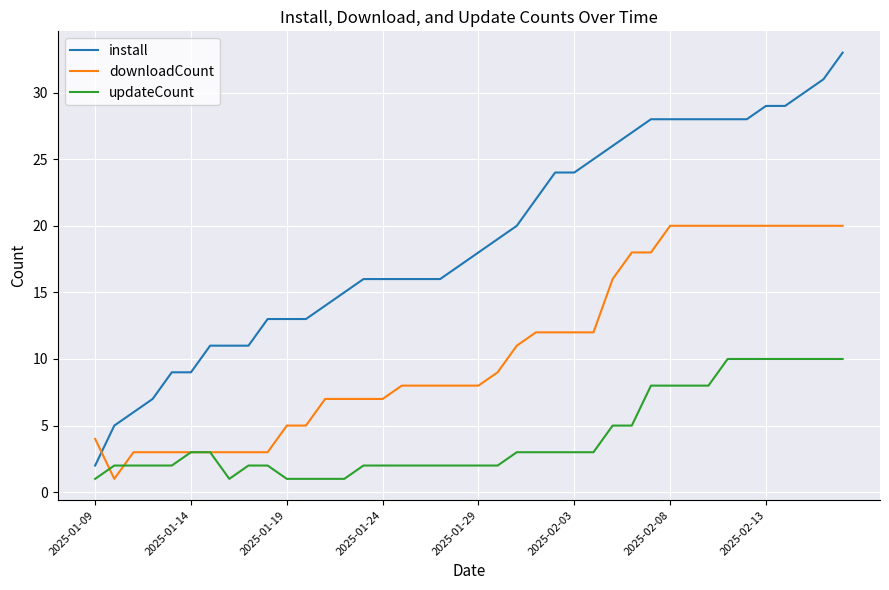

How many distinct data groups are displayed?

3